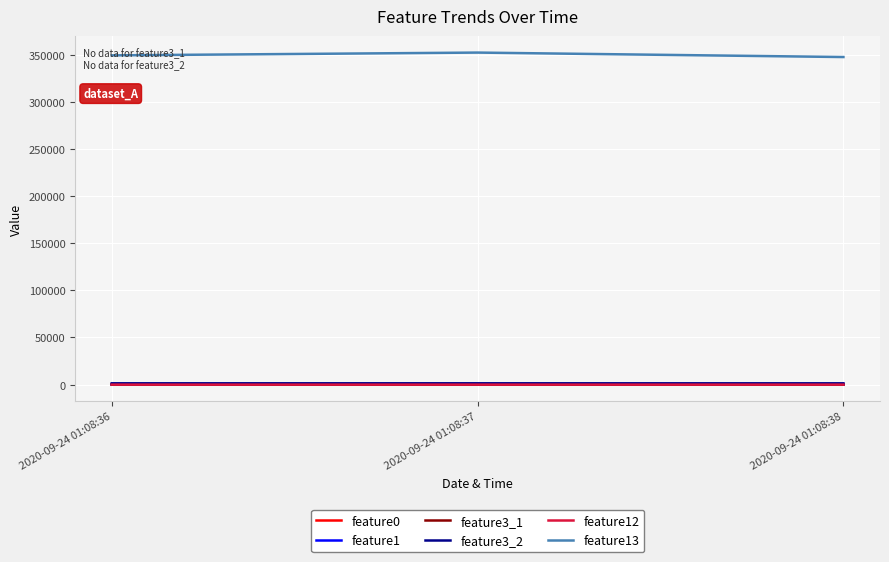

Is the value of feature13 at 2020-09-24 01:08:38 greater than the value of feature0 at 2020-09-24 01:08:37?

Yes